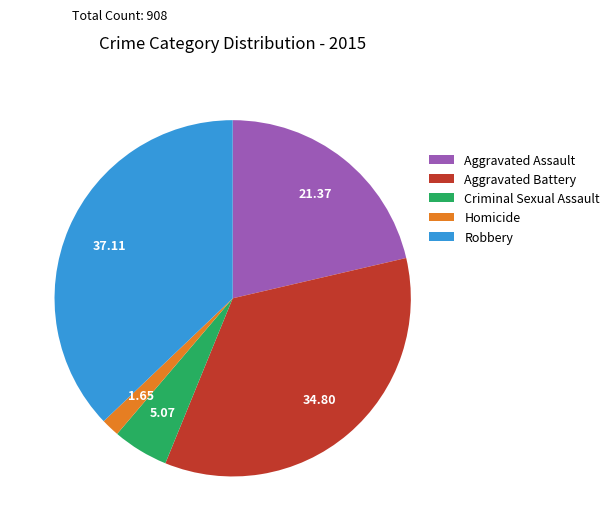

True or false: Aggravated Assault accounts for 36% of the total.

False